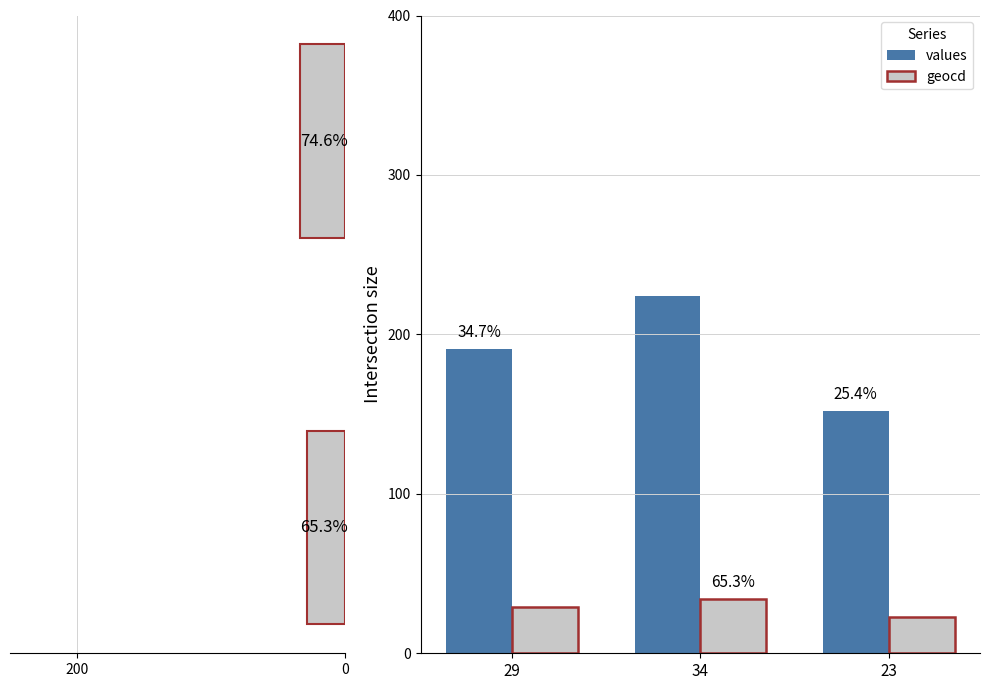

Is it true that geocd equals 23 at 23?

True